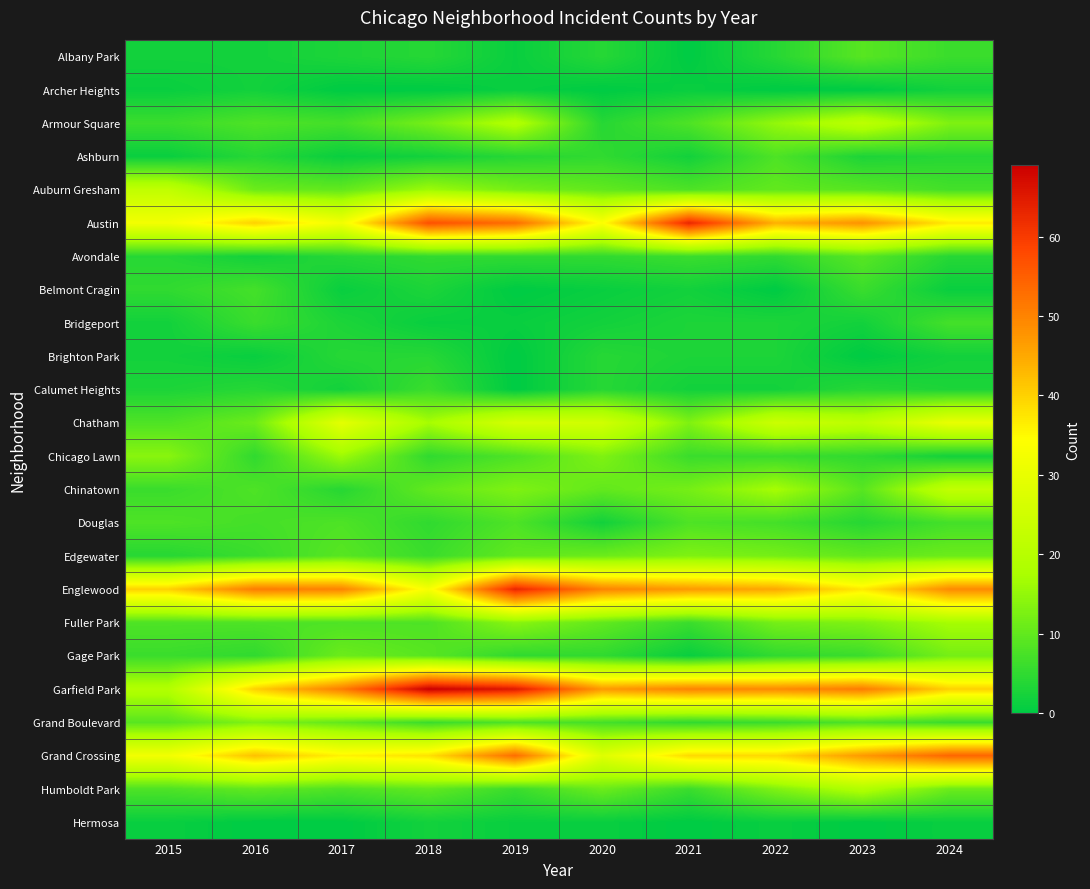

Reading left to right, transcribe all the data shown in this chart.

Albany Park: 2015=2	2016=2	2017=3	2018=4	2019=1	2020=4	2021=0	2022=4	2023=9	2024=6
Archer Heights: 2015=1	2016=2	2017=0	2018=0	2019=1	2020=0	2021=1	2022=0	2023=0	2024=2
Armour Square: 2015=6	2016=8	2017=7	2018=12	2019=19	2020=4	2021=8	2022=15	2023=21	2024=13
Ashburn: 2015=1	2016=4	2017=1	2018=2	2019=4	2020=5	2021=2	2022=8	2023=3	2024=4
Auburn Gresham: 2015=22	2016=11	2017=10	2018=16	2019=12	2020=10	2021=8	2022=10	2023=9	2024=7
Austin: 2015=32	2016=40	2017=32	2018=57	2019=53	2020=34	2021=63	2022=44	2023=48	2024=37
Avondale: 2015=4	2016=2	2017=4	2018=5	2019=5	2020=5	2021=6	2022=5	2023=9	2024=4
Belmont Cragin: 2015=5	2016=7	2017=1	2018=3	2019=0	2020=1	2021=2	2022=0	2023=6	2024=1
Bridgeport: 2015=2	2016=6	2017=3	2018=1	2019=1	2020=2	2021=3	2022=3	2023=2	2024=7
Brighton Park: 2015=2	2016=1	2017=4	2018=4	2019=0	2020=4	2021=3	2022=3	2023=0	2024=2
Calumet Heights: 2015=3	2016=4	2017=2	2018=6	2019=0	2020=4	2021=2	2022=2	2023=4	2024=3
Chatham: 2015=8	2016=11	2017=29	2018=17	2019=26	2020=25	2021=13	2022=24	2023=21	2024=30
Chicago Lawn: 2015=14	2016=5	2017=16	2018=5	2019=8	2020=13	2021=6	2022=6	2023=5	2024=2
Chinatown: 2015=6	2016=8	2017=4	2018=10	2019=13	2020=10	2021=12	2022=17	2023=9	2024=22
Douglas: 2015=8	2016=7	2017=8	2018=5	2019=8	2020=2	2021=8	2022=7	2023=4	2024=7
Edgewater: 2015=4	2016=6	2017=9	2018=6	2019=10	2020=11	2021=13	2022=12	2023=10	2024=11
Englewood: 2015=40	2016=51	2017=50	2018=33	2019=63	2020=50	2021=47	2022=45	2023=37	2024=49
Fuller Park: 2015=8	2016=8	2017=8	2018=8	2019=14	2020=10	2021=6	2022=12	2023=13	2024=17
Gage Park: 2015=6	2016=5	2017=11	2018=9	2019=5	2020=5	2021=1	2022=5	2023=6	2024=12
Garfield Park: 2015=19	2016=40	2017=51	2018=69	2019=65	2020=47	2021=50	2022=49	2023=51	2024=40
Grand Boulevard: 2015=9	2016=13	2017=10	2018=6	2019=8	2020=7	2021=5	2022=6	2023=8	2024=6
Grand Crossing: 2015=32	2016=42	2017=36	2018=38	2019=53	2020=28	2021=39	2022=39	2023=47	2024=54
Humboldt Park: 2015=8	2016=10	2017=8	2018=10	2019=6	2020=11	2021=6	2022=13	2023=19	2024=11
Hermosa: 2015=1	2016=0	2017=0	2018=2	2019=1	2020=1	2021=0	2022=1	2023=0	2024=1